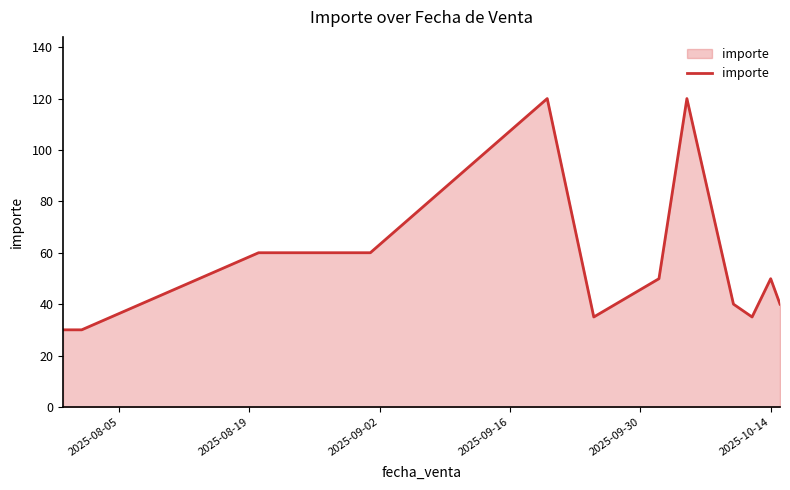

What is the minimum value shown in the chart?

30.0